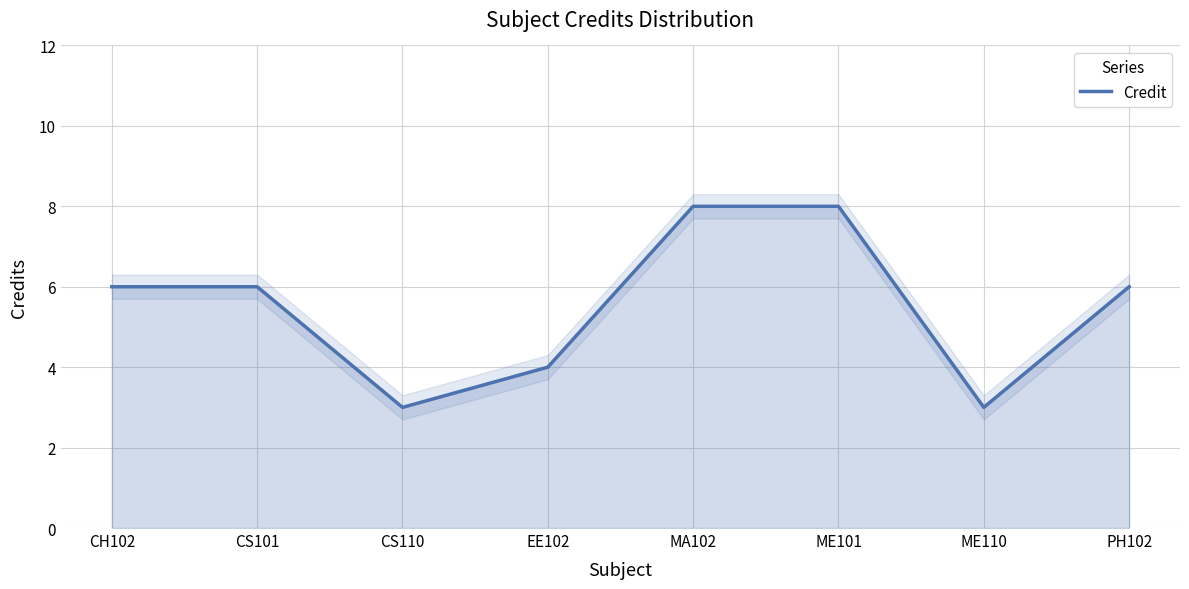

Reading left to right, list all the values displayed in this chart.

CH102=6	CS101=6	CS110=3	EE102=4	MA102=8	ME101=8	ME110=3	PH102=6